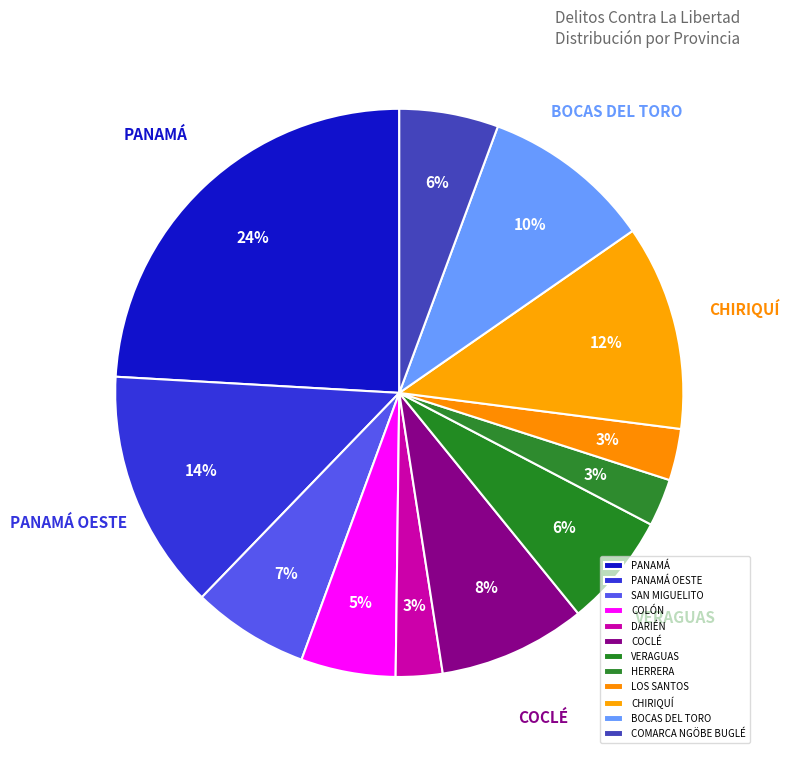

To the nearest percent, what percentage of the pie is BOCAS DEL TORO?

10%